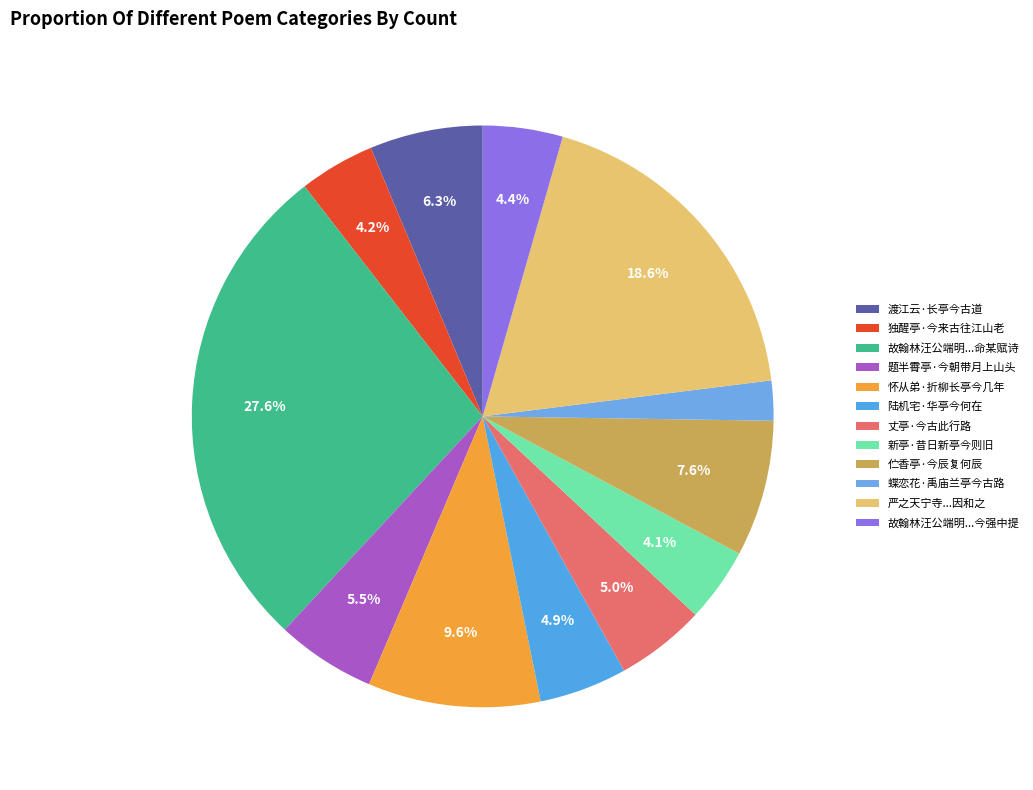

How many slices are in this pie chart?

12